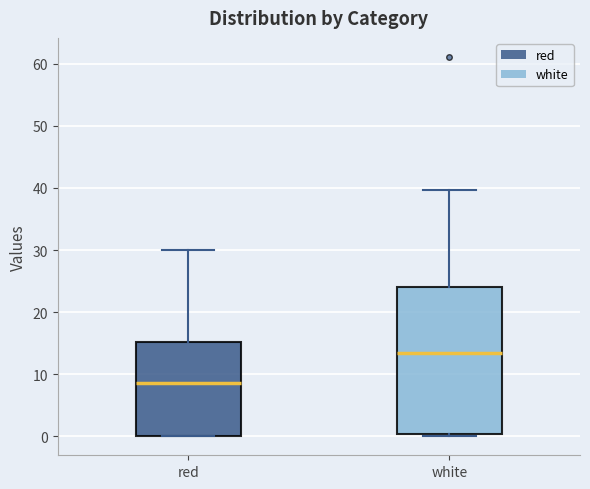

Which box is the tallest, from its lower edge to its upper edge?

white